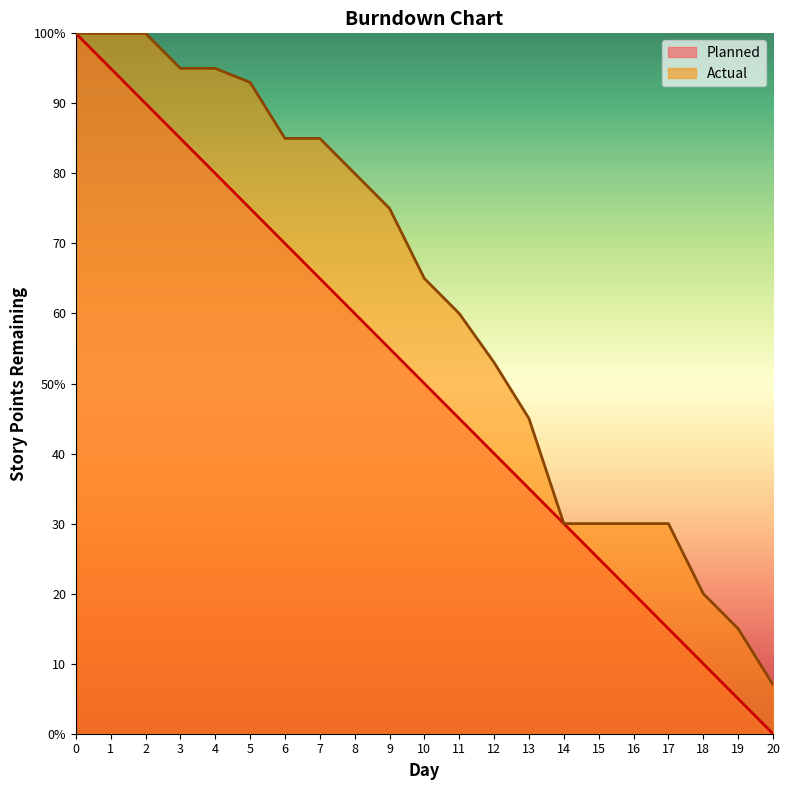

True or false: Actual and Planned intersect in this chart.

False